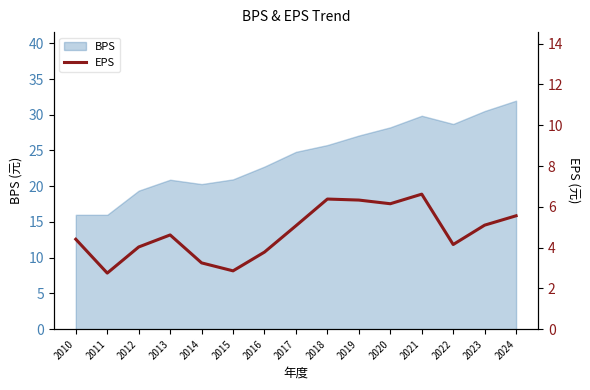

The BPS series shows 21.0 at 2015. True or false?

True